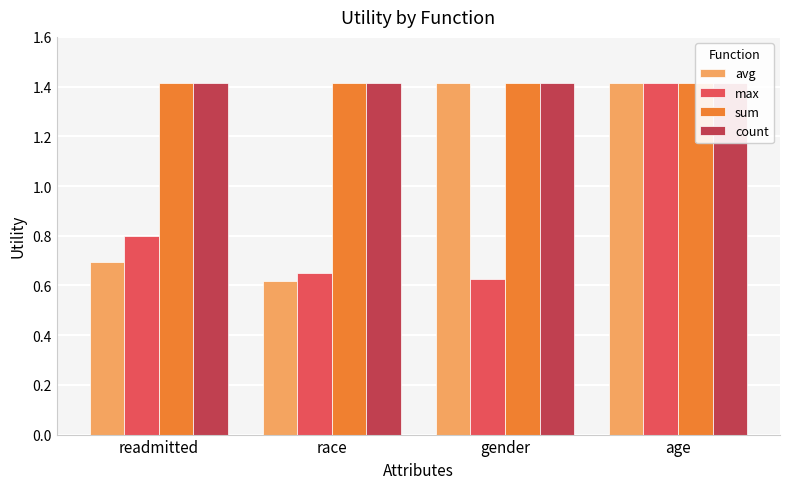

At which label does count reach its minimum?

readmitted